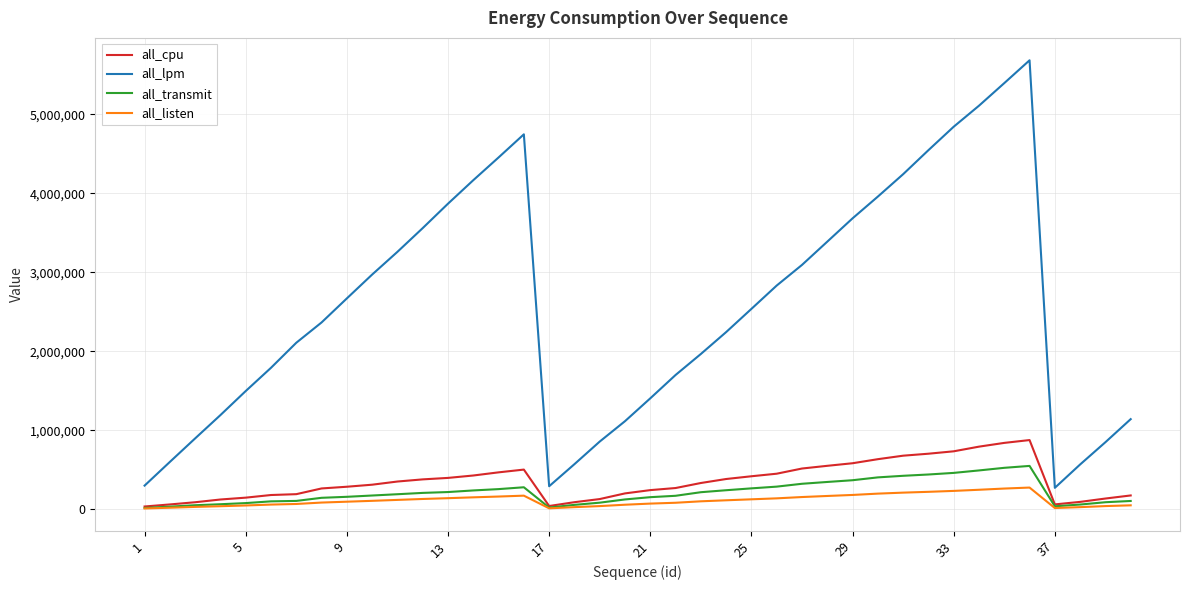

How many lines are shown in the chart?

4